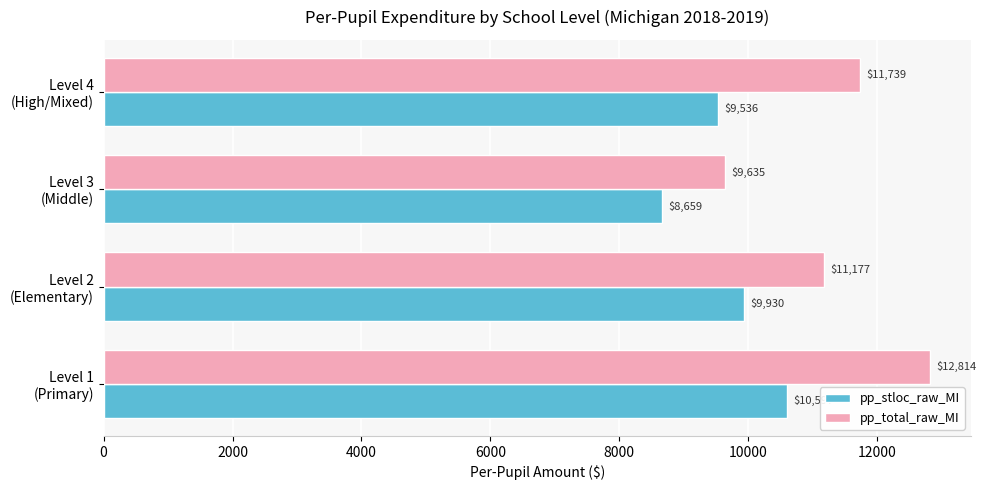

Rank the series by their average value, from highest to lowest.

pp_total_raw_MI, pp_stloc_raw_MI